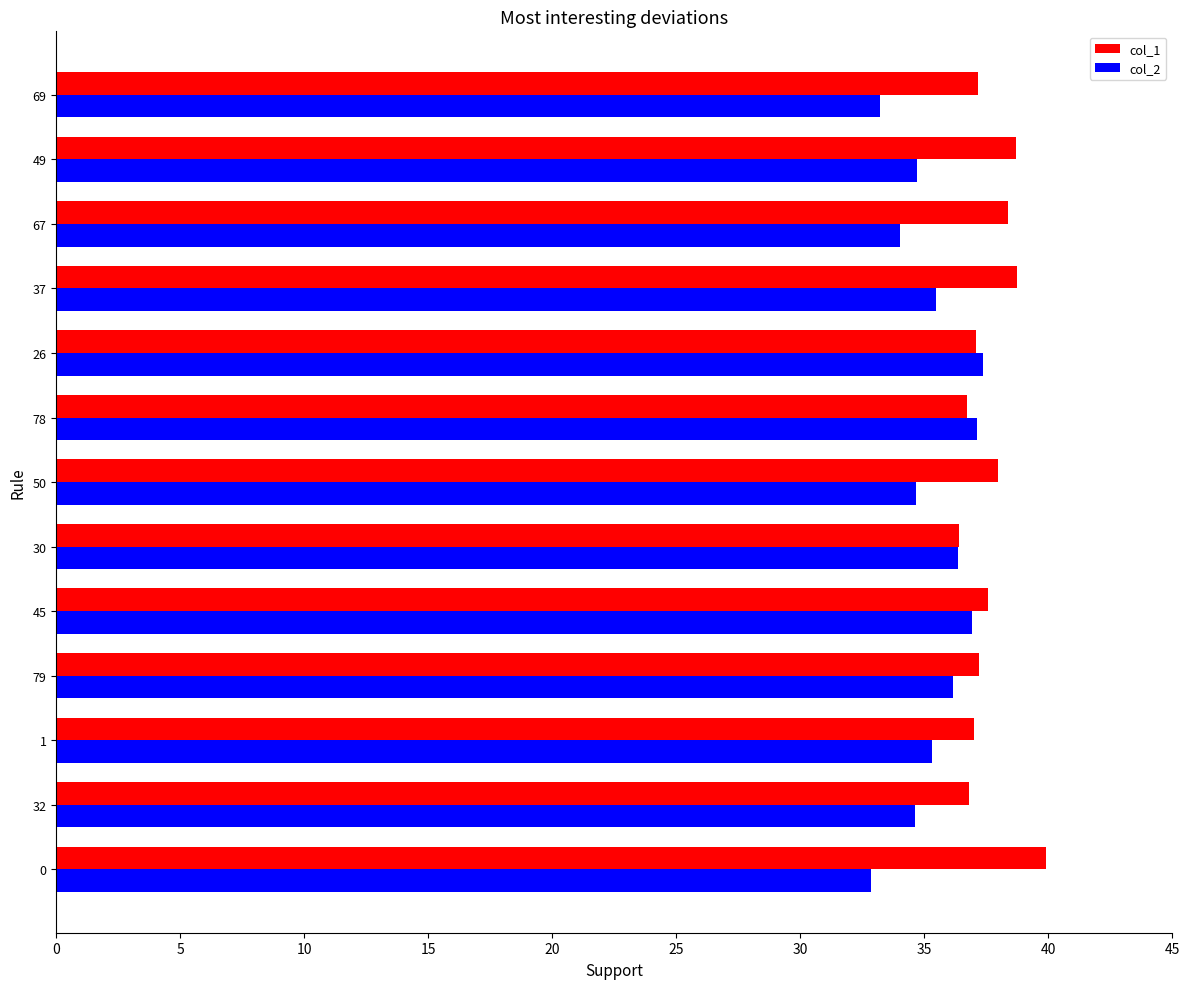

What is the difference between the maximum and minimum values in the col_2 series?

4.5